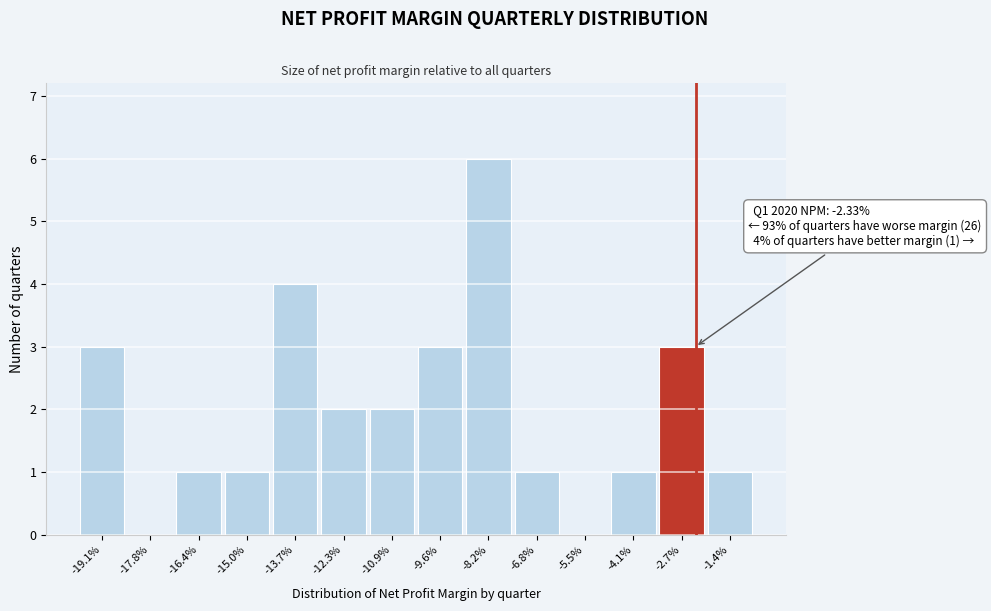

Over which range of the x-axis is the bar tallest?

-8.8 to -7.6